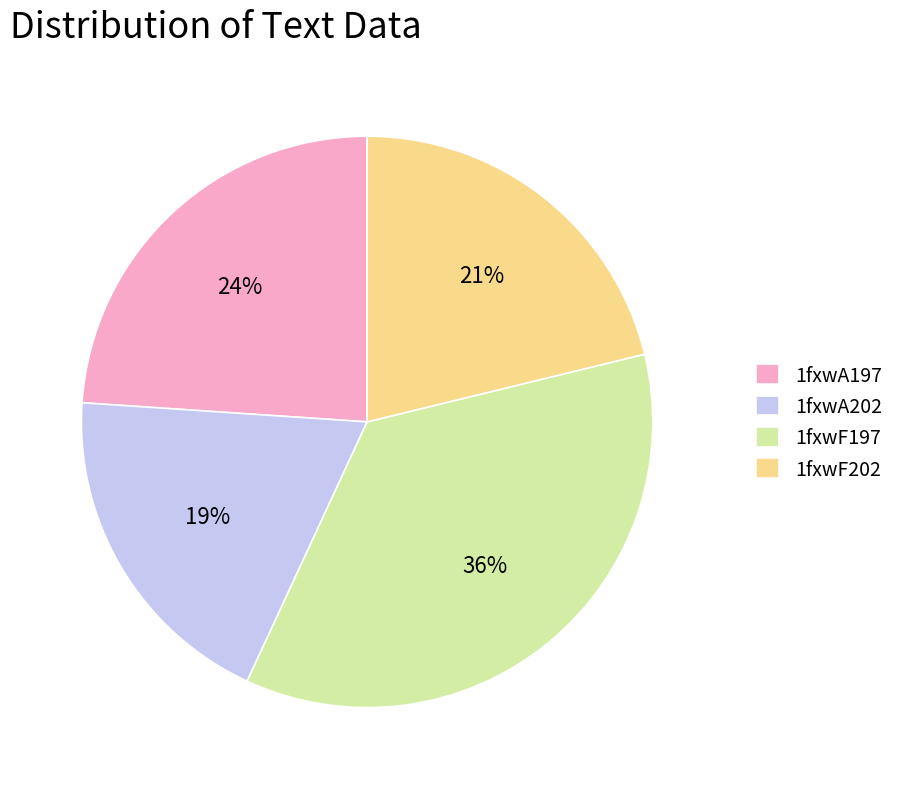

Count the number of slices in the pie.

4